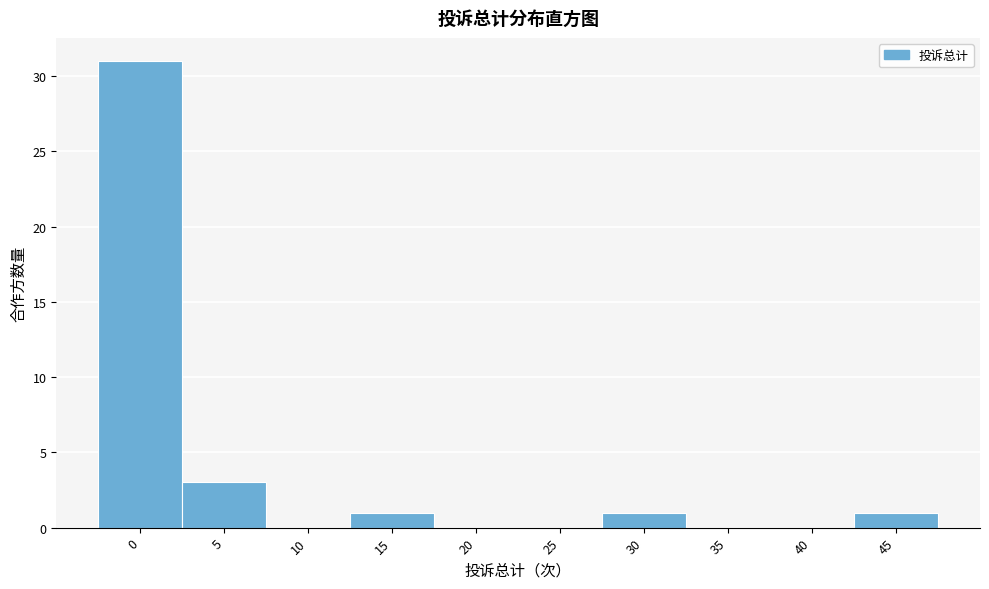

Reading right to left, list all the values displayed in this chart.

45=1	40=0	35=0	30=1	25=0	20=0	15=1	10=0	5=3	0=31